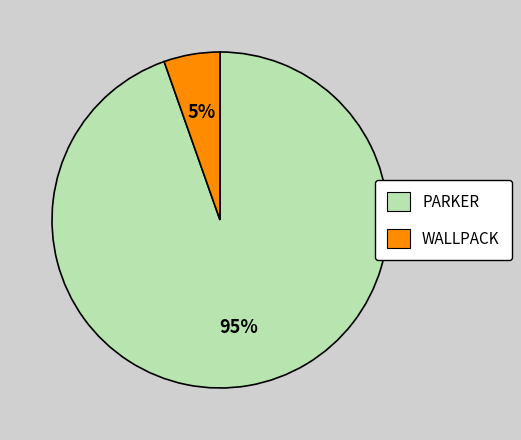

How many slices are in this pie chart?

2